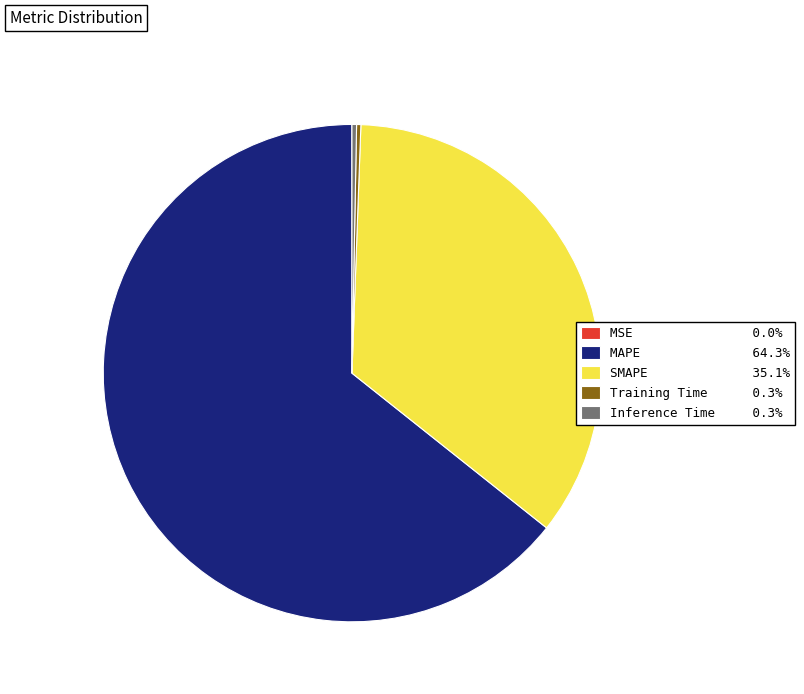

Does any single category account for the majority?

Yes